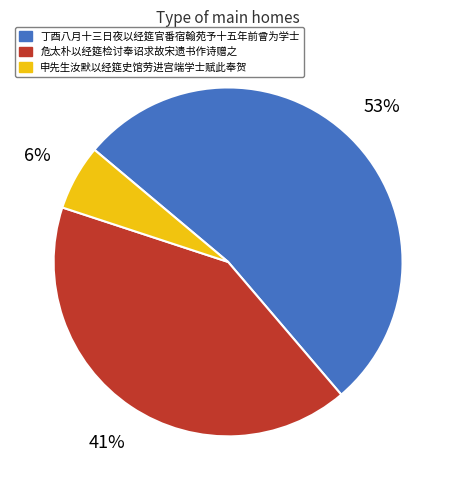

What is the smallest slice in the pie chart?

申先生汝默以经筵史馆劳进宫端学士赋此奉贺